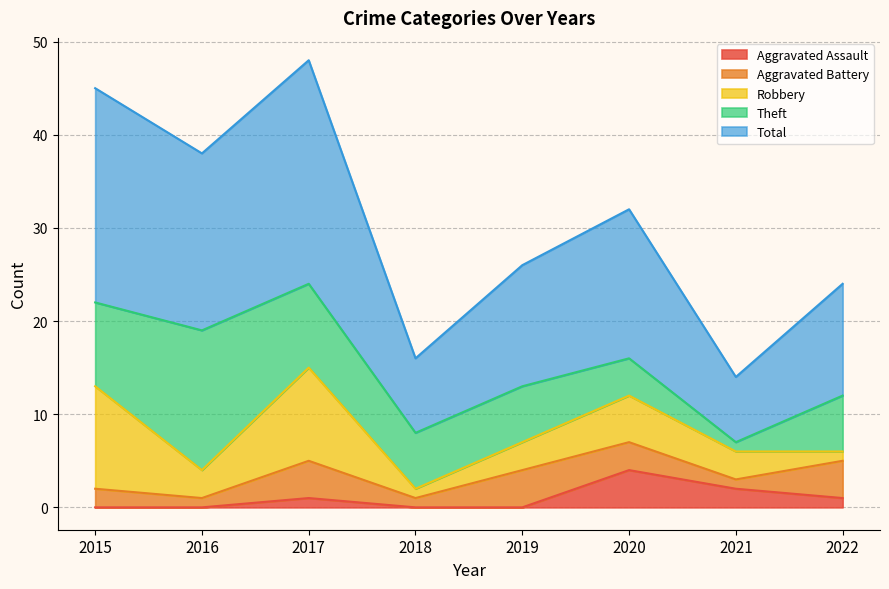

What is the total value across all series at 2022?

24